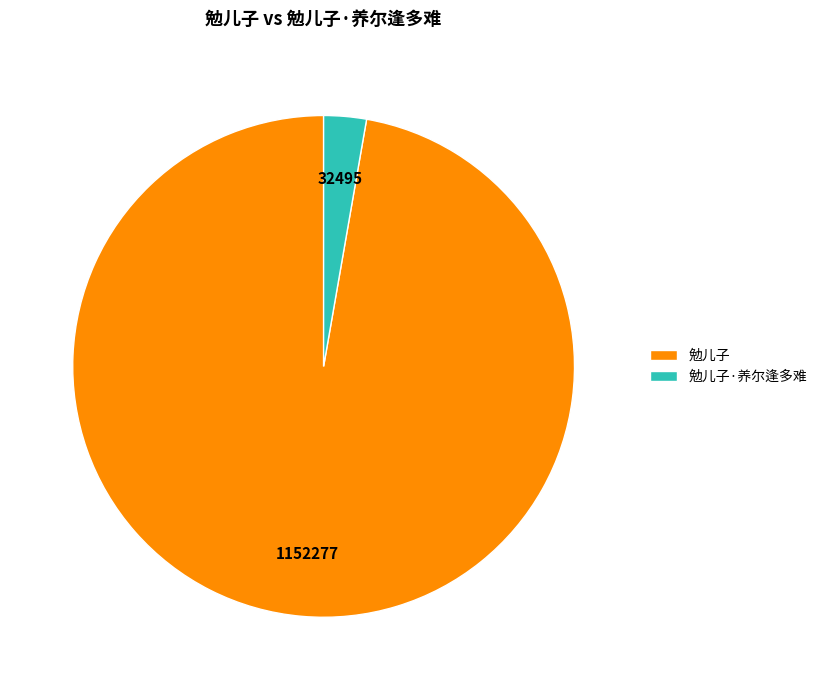

Between 勉儿子 and 勉儿子·养尔逢多难, which is larger?

勉儿子